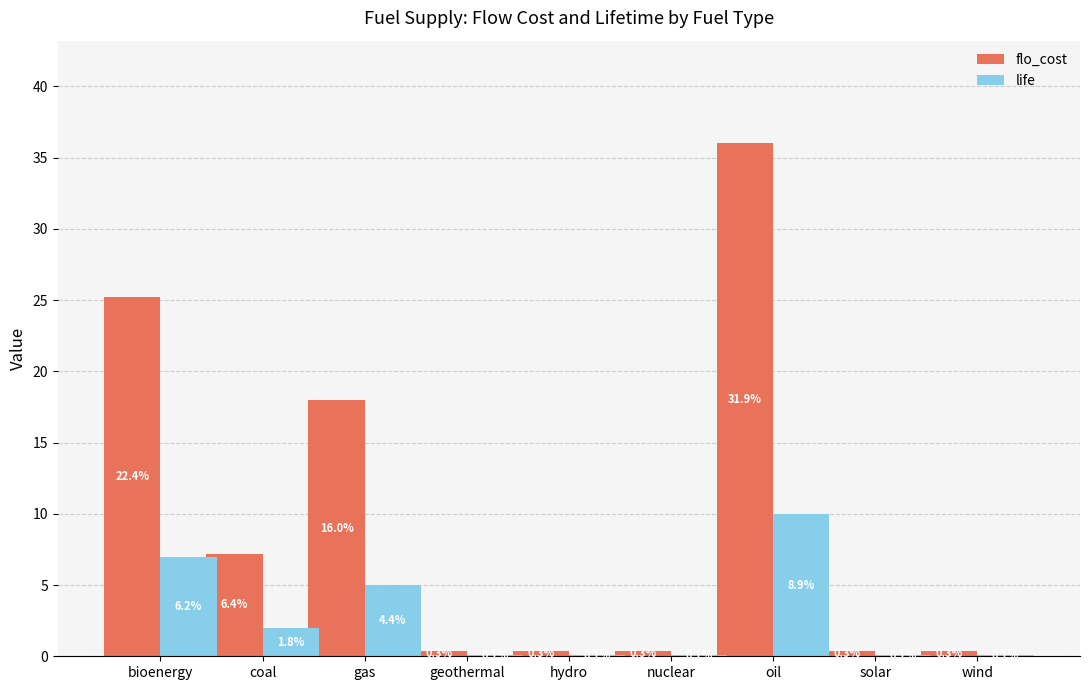

At how many categories does at least one series exceed 6?

4